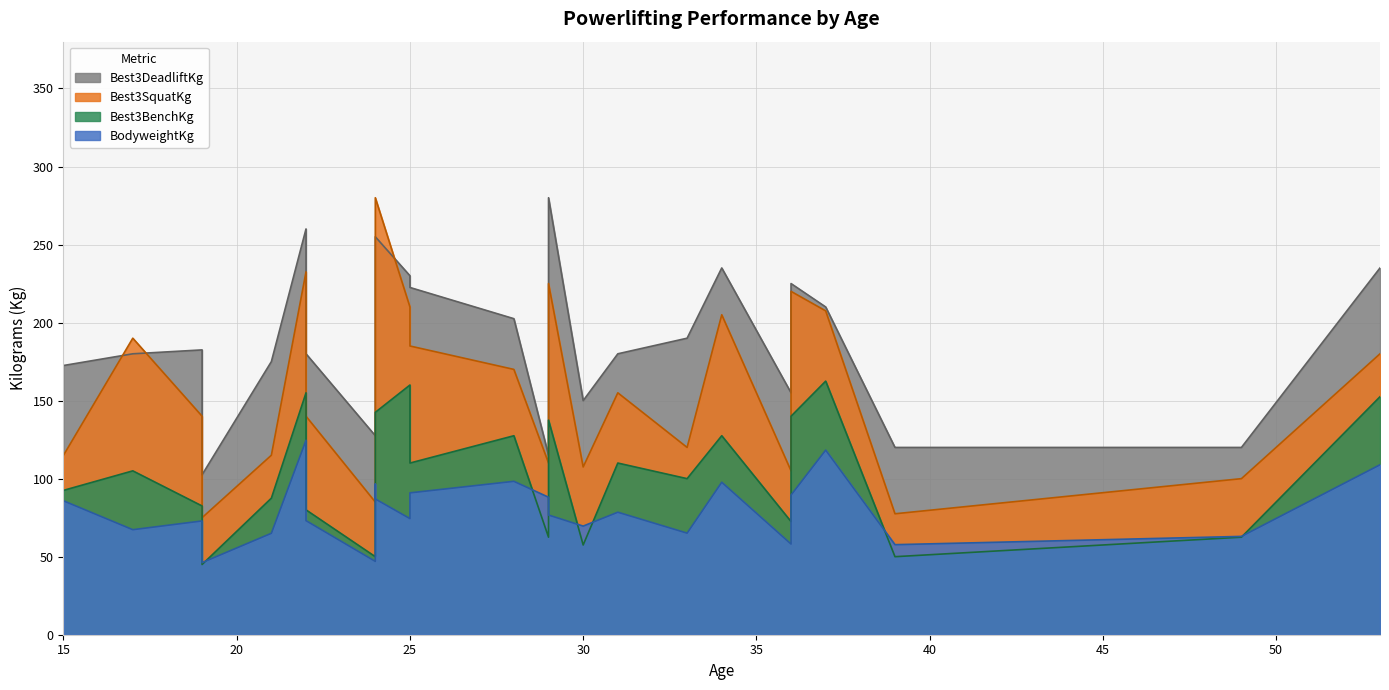

True or false: Best3SquatKg and BodyweightKg intersect in this chart.

False